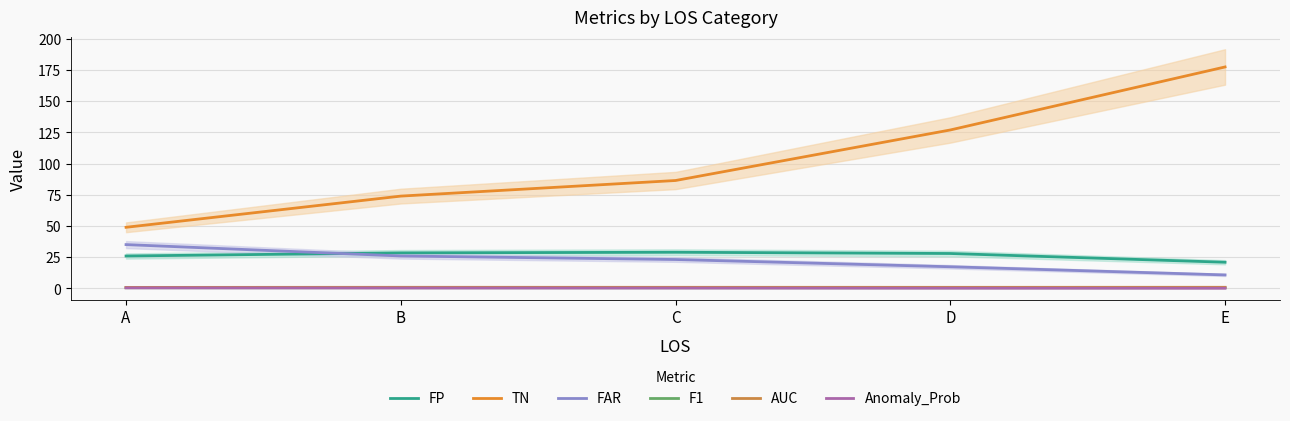

Reading right to left, transcribe all the data shown in this chart.

FP: E=21.0	D=28.0	C=29.0	B=28.5	A=26.0
TN: E=177.5	D=127.0	C=86.5	B=74.0	A=49.0
FAR: E=10.8	D=17.4	C=23.2	B=26.0	A=35.1
F1: E=0.6	D=0.5	C=0.6	B=0.6	A=0.6
AUC: E=0.9	D=0.9	C=0.9	B=0.9	A=0.8
Anomaly_Prob: E=0.2	D=0.2	C=0.3	B=0.4	A=0.5